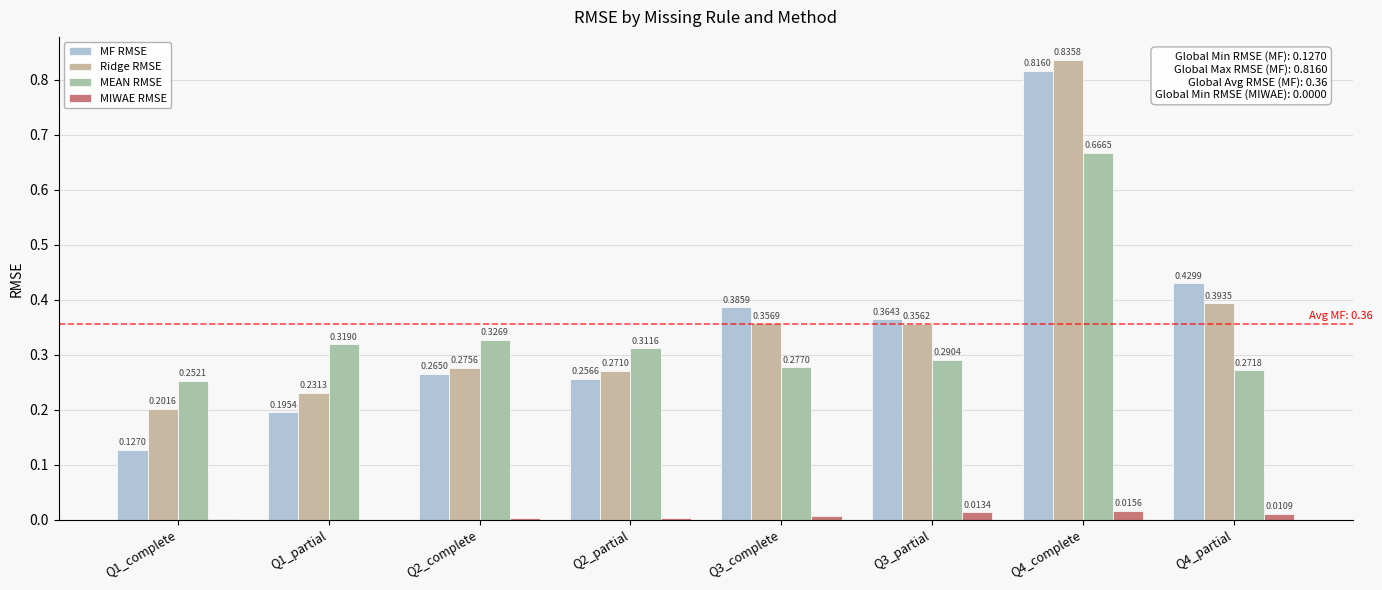

Which has a higher value, Q4_partial or Q1_complete?

Q4_partial